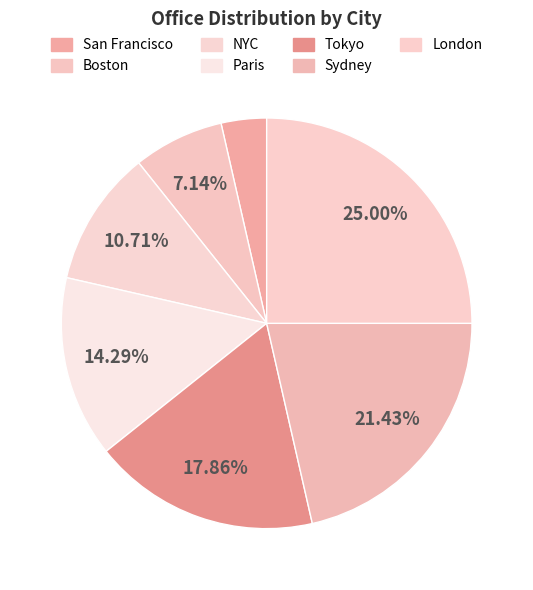

Is it true that Paris is 8% of the pie?

False